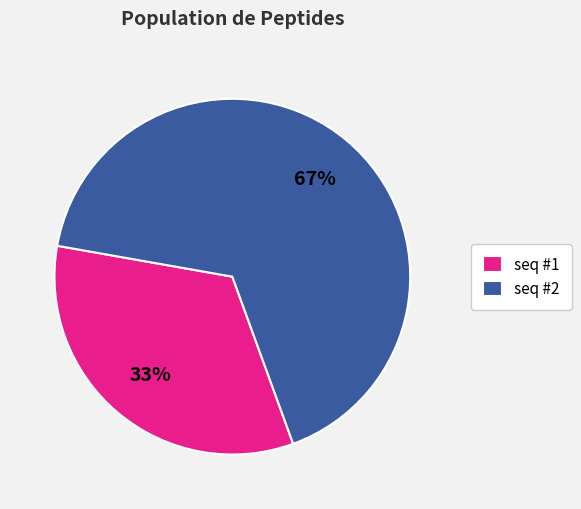

Rank the categories by value from lowest to highest.

seq #1, seq #2